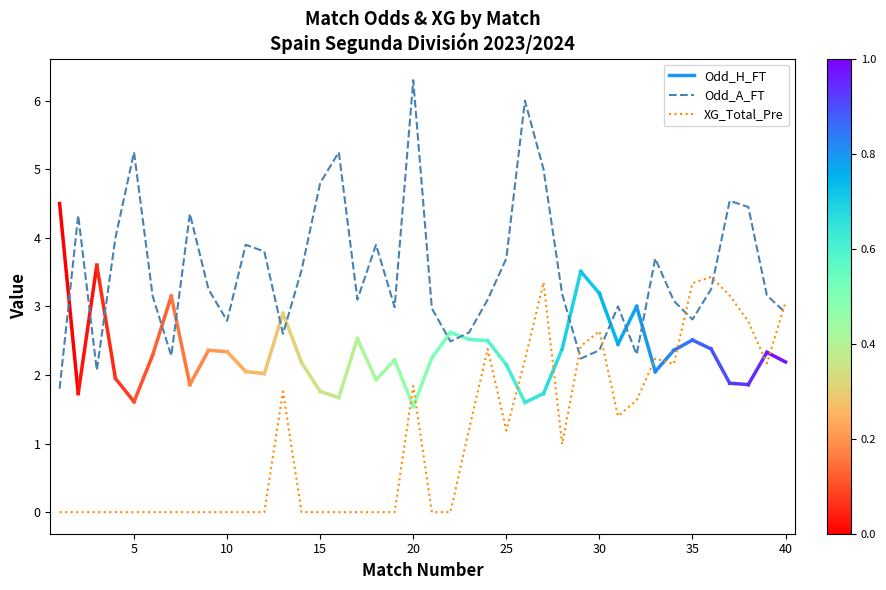

Which series has the widest spread of values?

Odd_A_FT